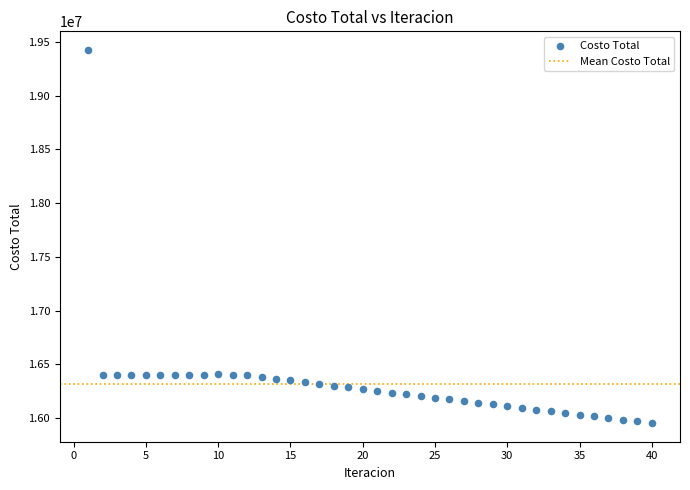

What is the range of X values (max minus min)?

39.0